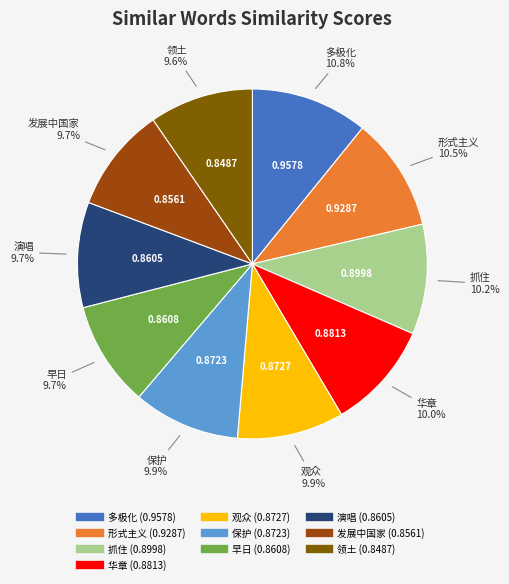

Count the number of slices in the pie.

10